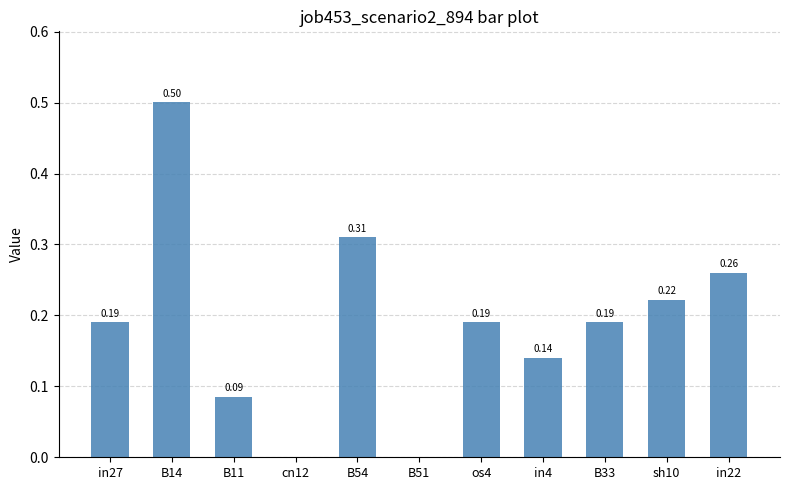

Which has a higher value, B33 or in4?

B33